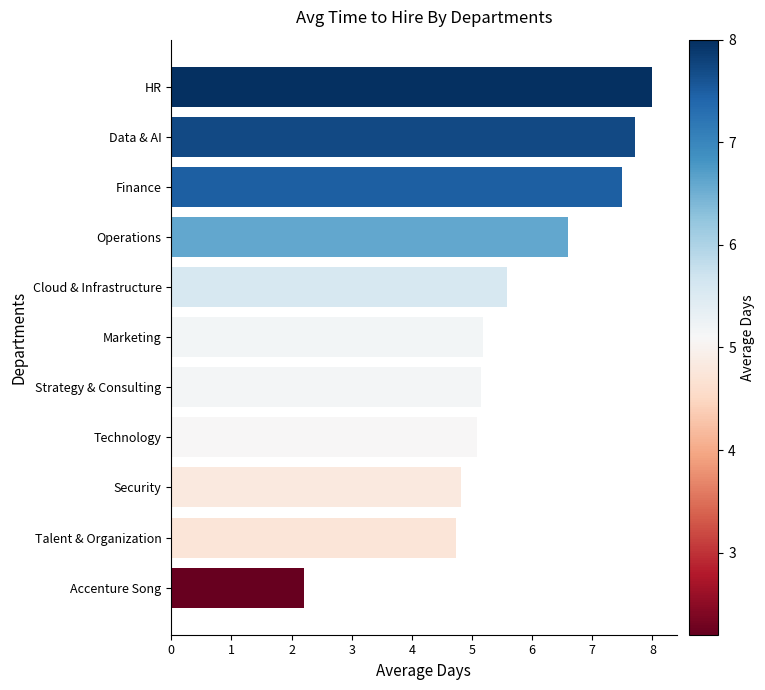

How many bars are there in total?

11